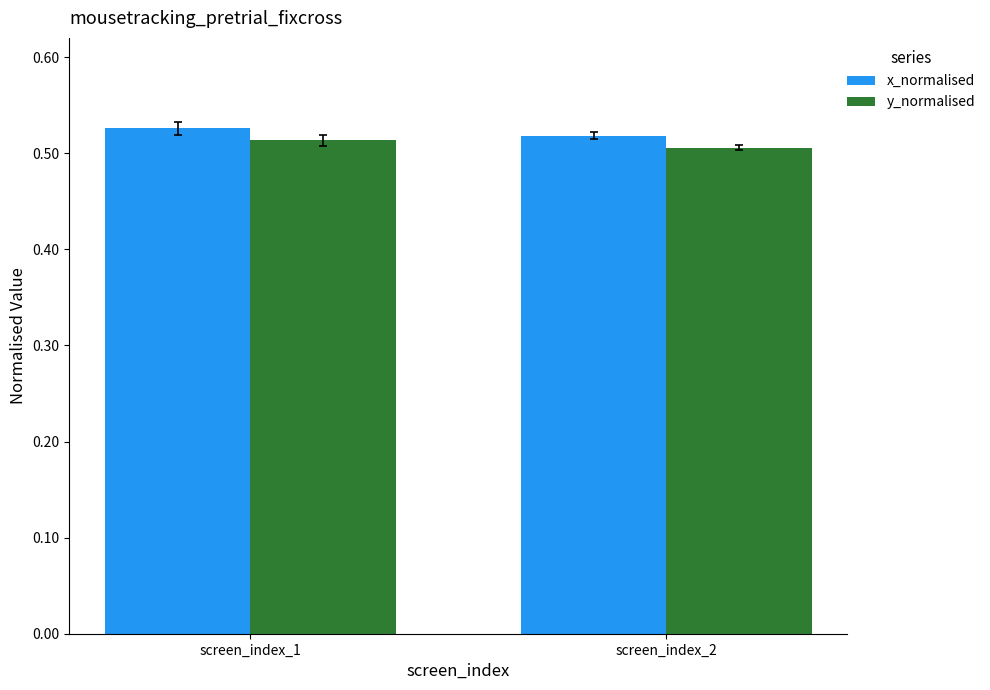

How many bars are there in each group?

2